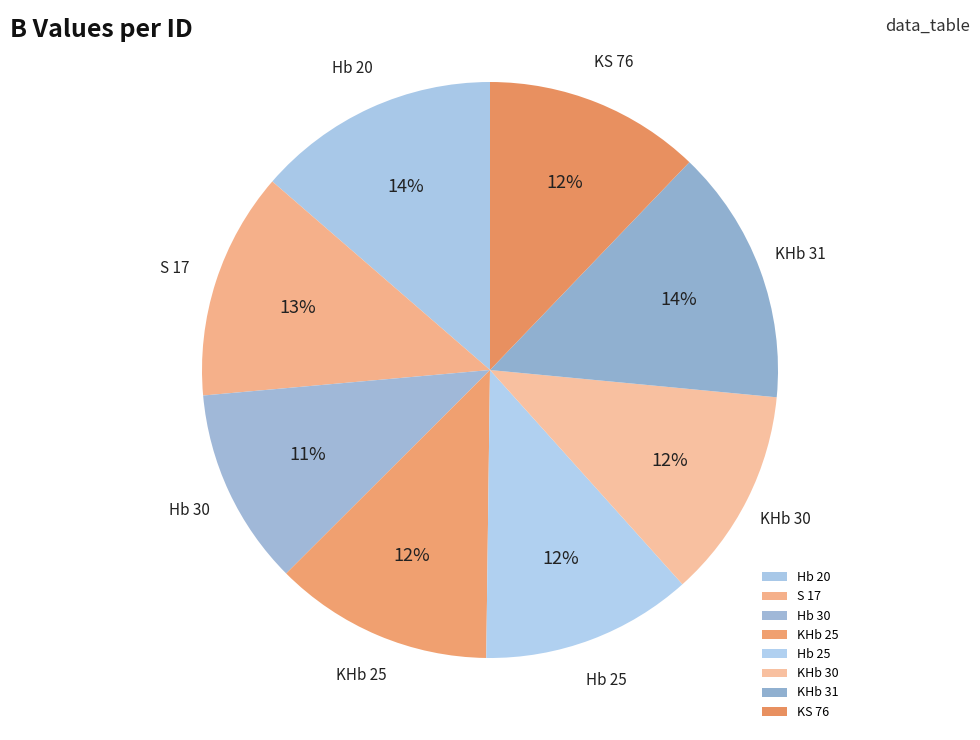

To the nearest percent, what percentage of the pie is S 17?

13%